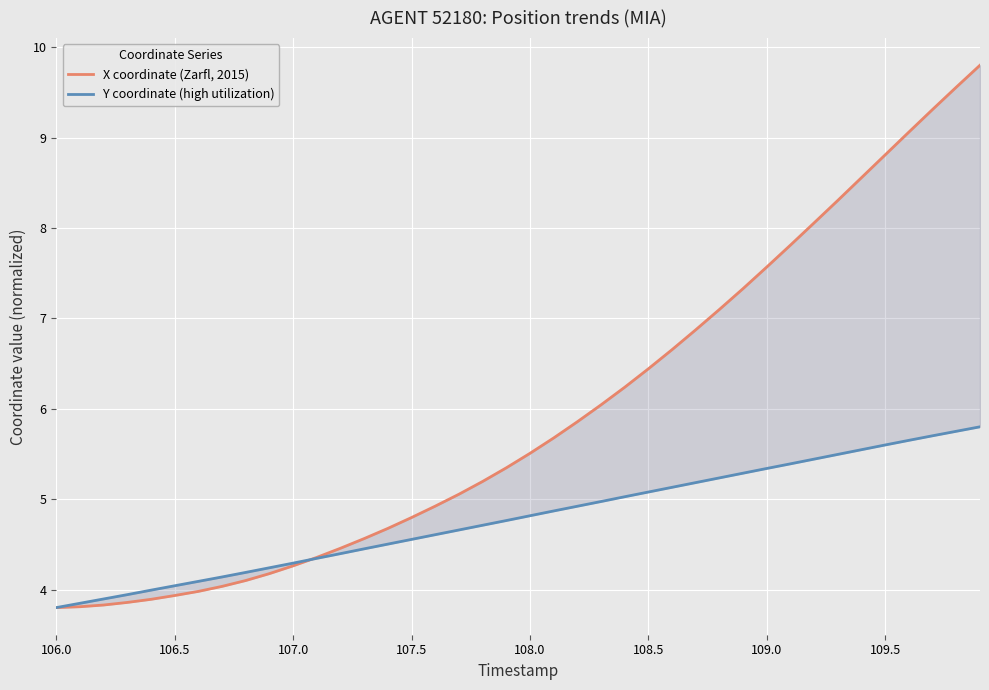

How many distinct data groups are displayed?

2